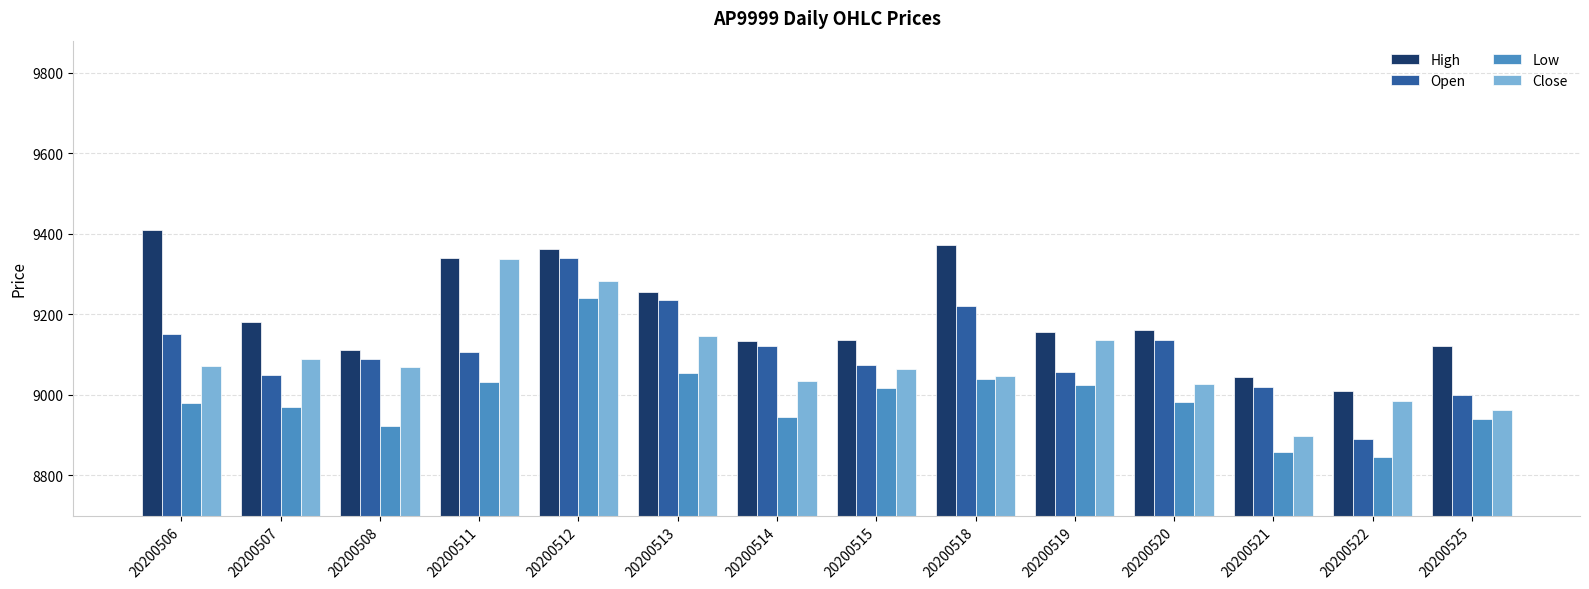

Which series has the largest total across all categories?

High